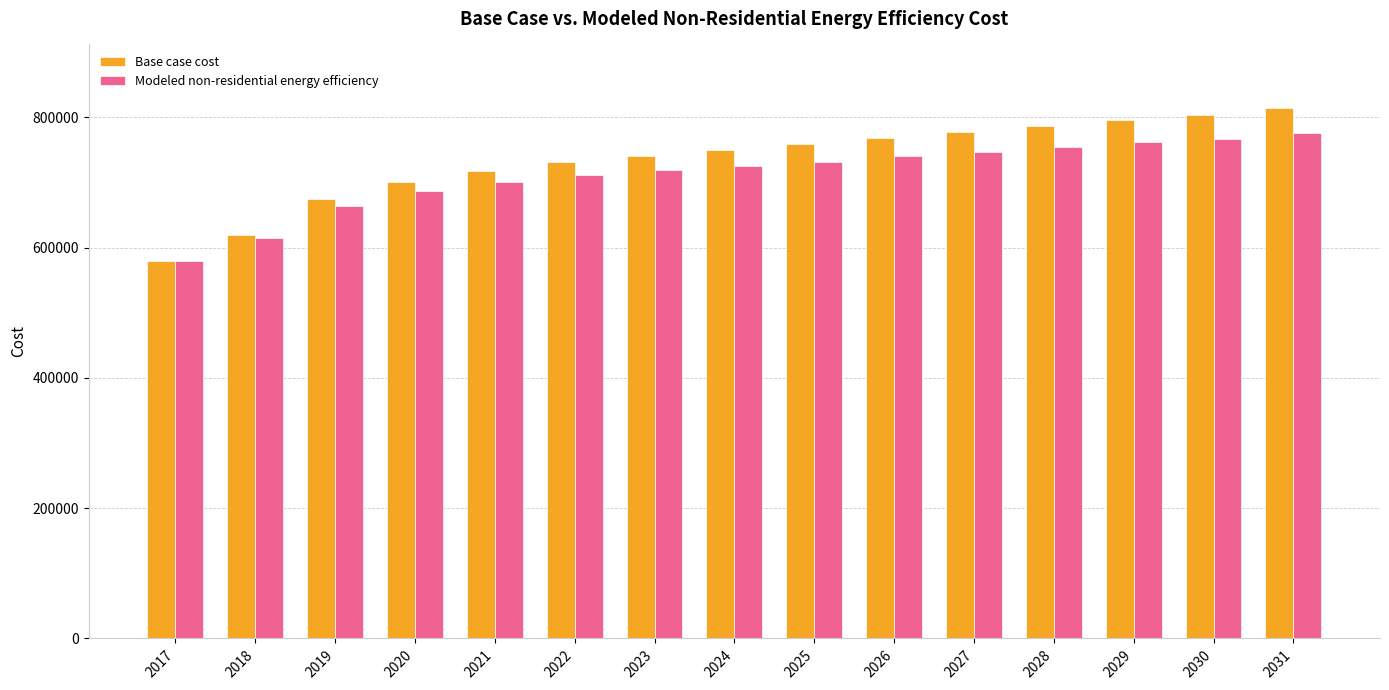

How many bars are there in total?

30